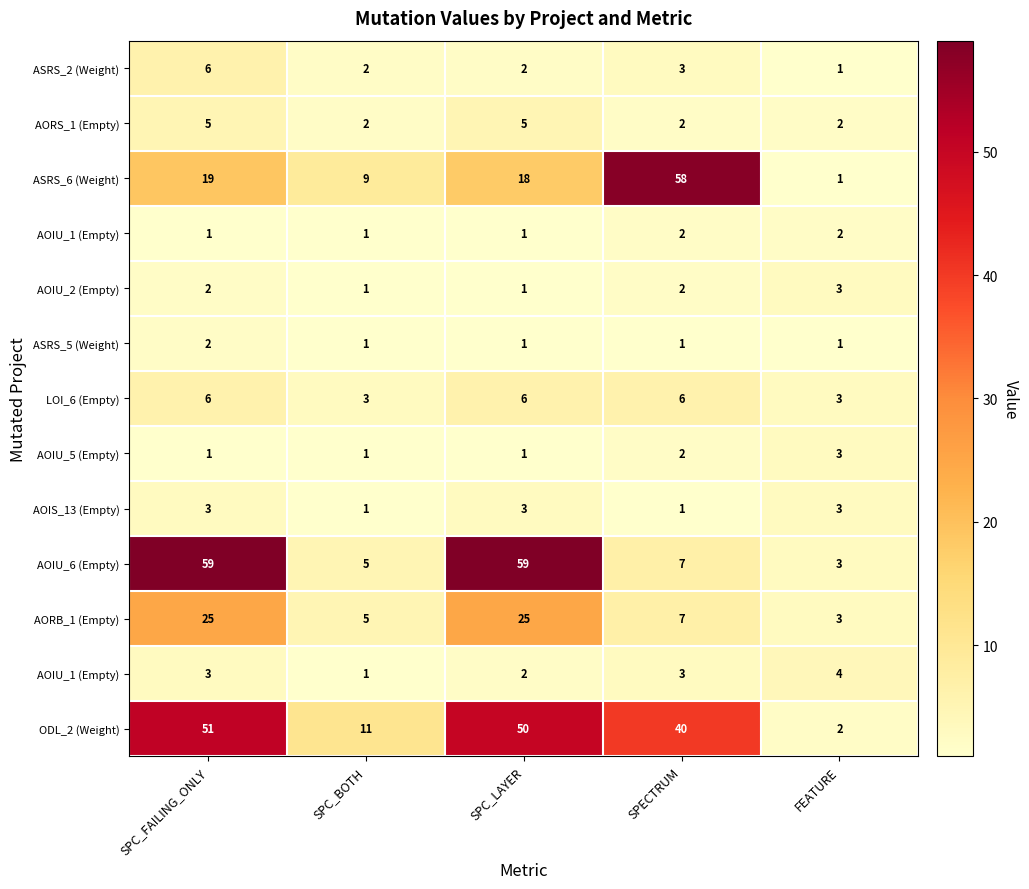

What is the maximum value shown in the chart?

59